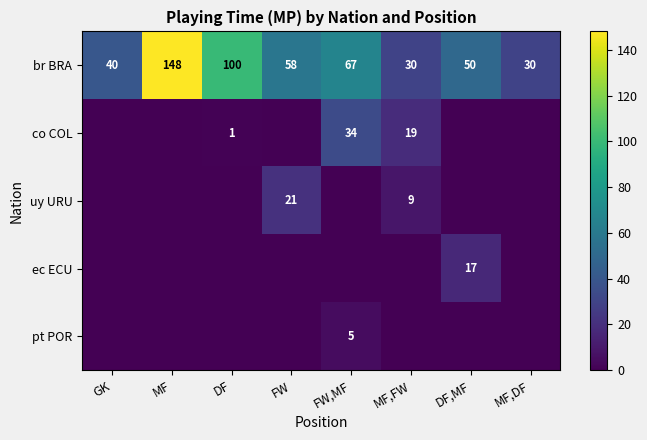

True or false: co COL has a value of 32 at MF,FW.

False